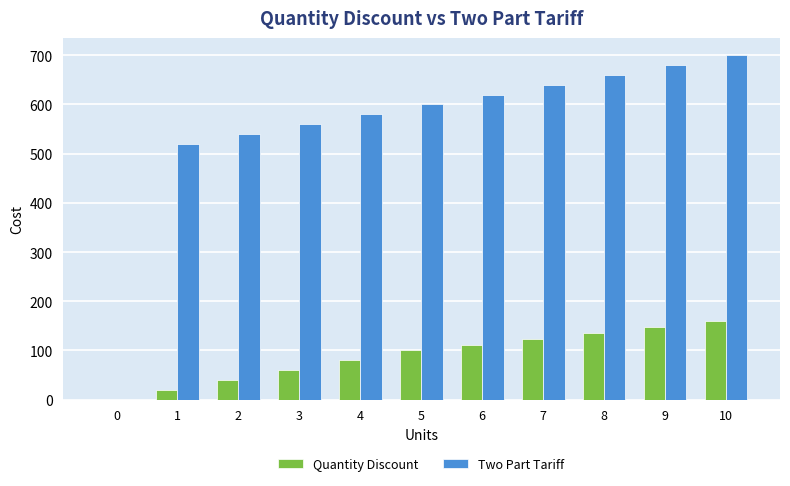

Is it true that Two Part Tariff equals 435 at 0?

False